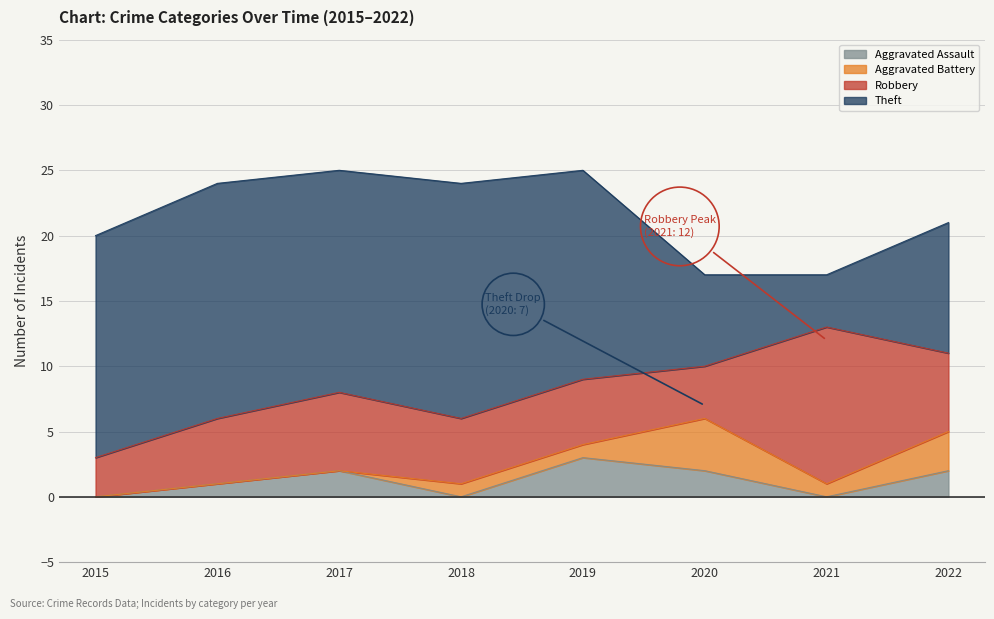

At 2022, list the series in order from largest to smallest.

Theft, Robbery, Aggravated Battery, Aggravated Assault